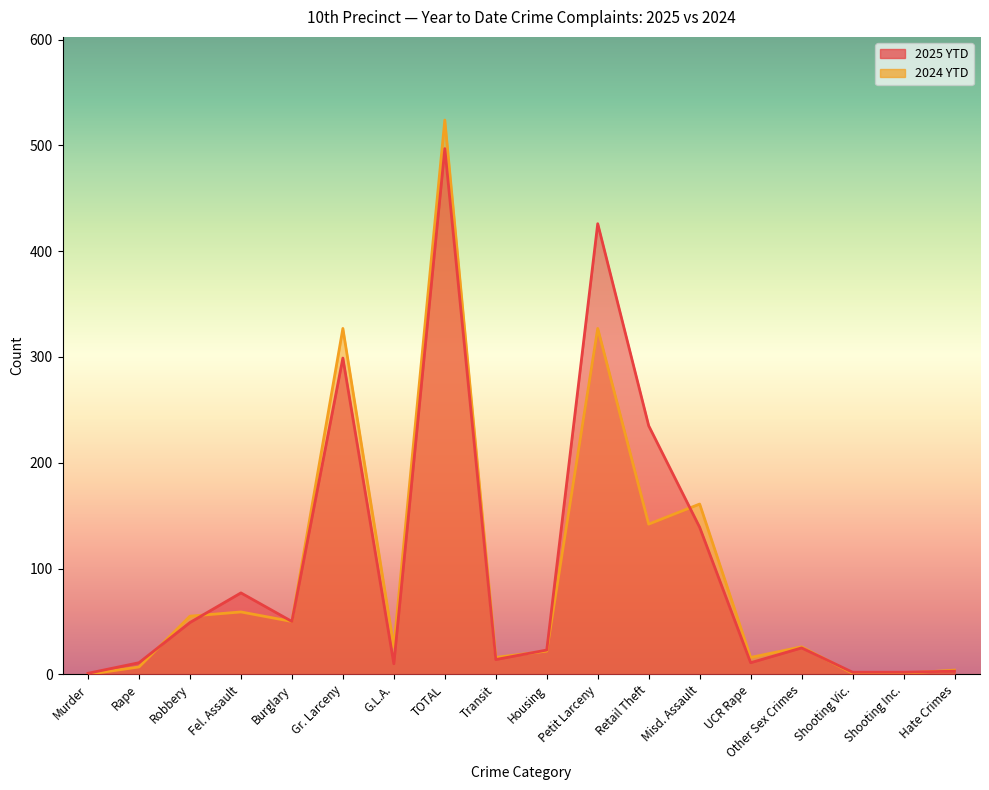

How many interior local valleys does the 2025 YTD series have?

4